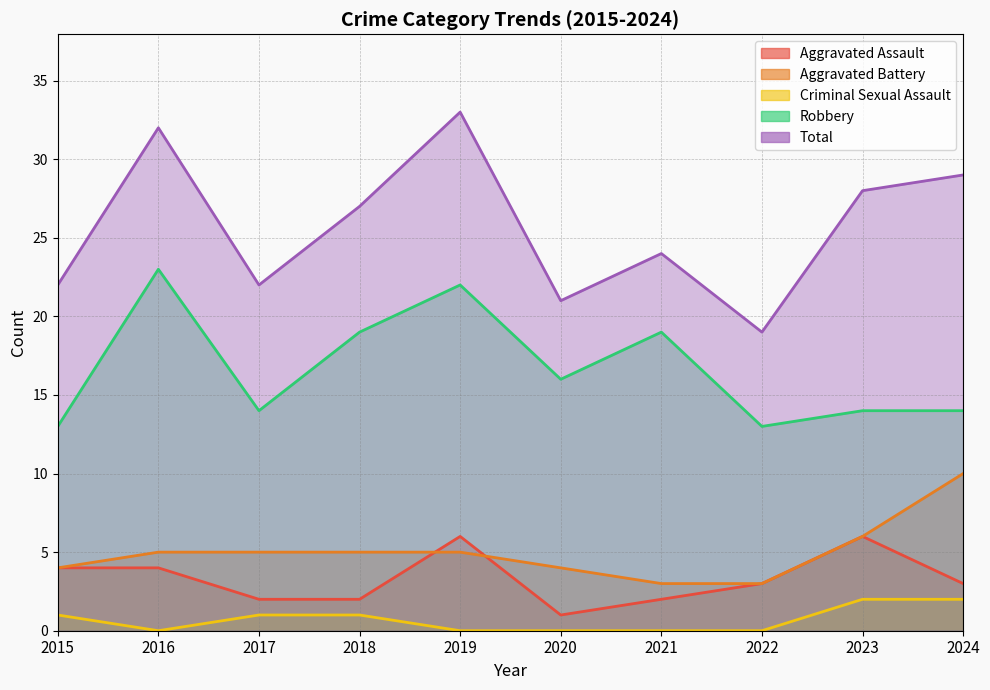

True or false: Aggravated Battery has a value of 10 at 2024.

True